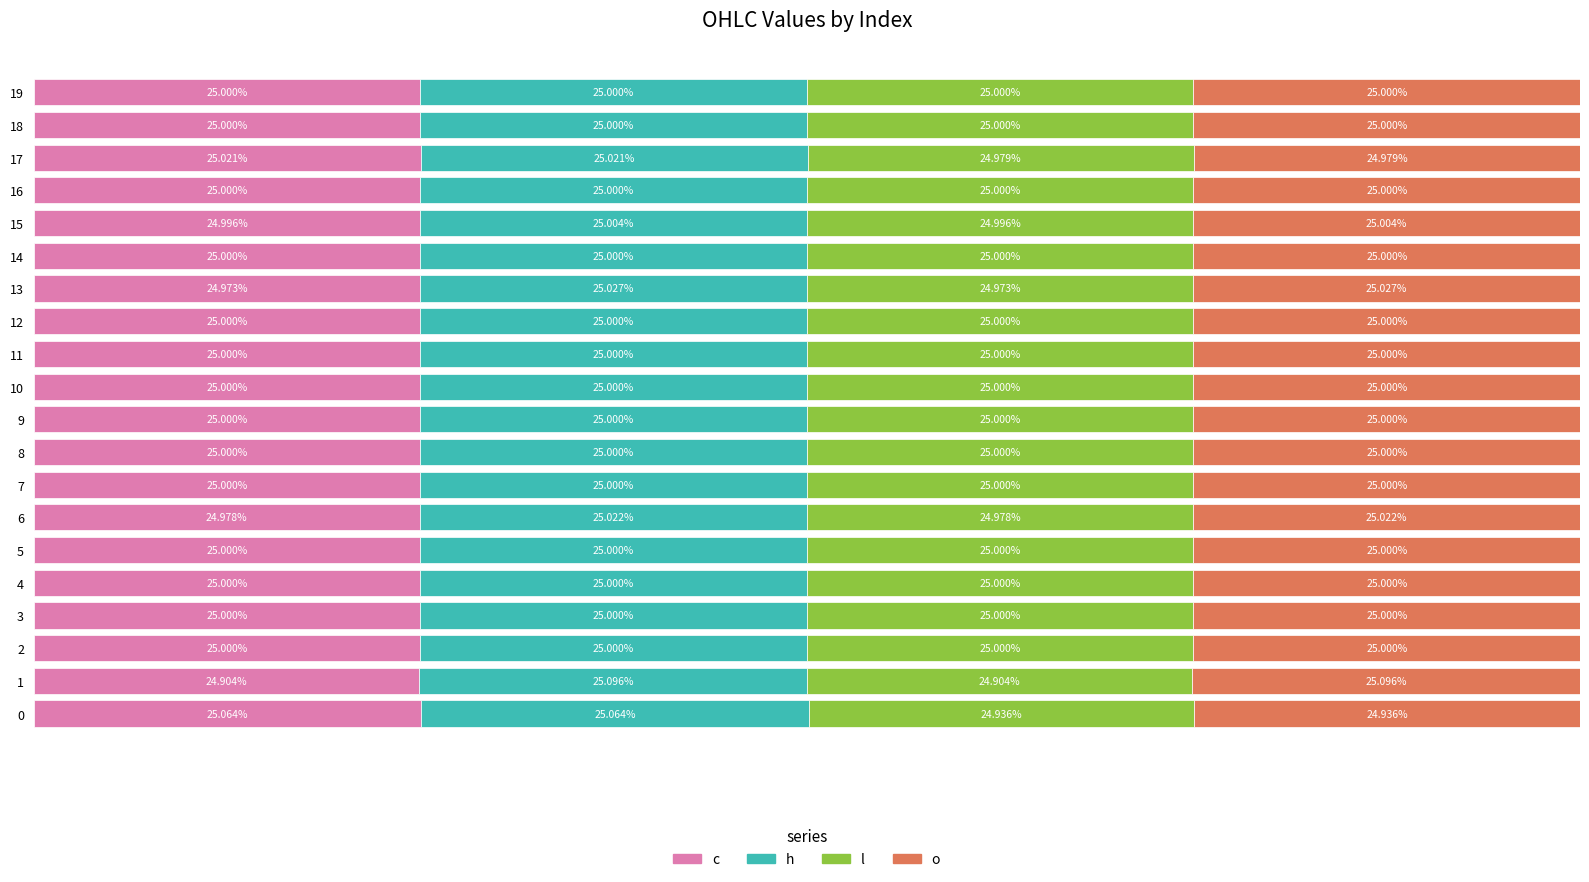

What are all the series names shown in the legend?

c, h, l, o